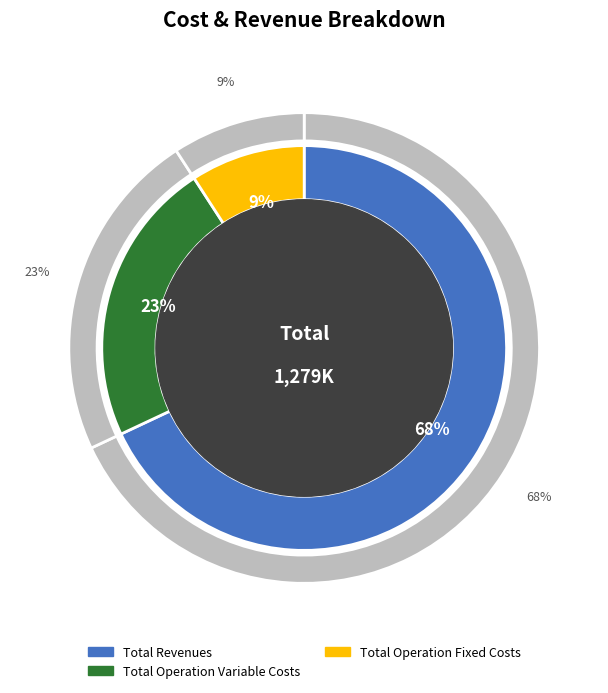

The Total Operation Fixed Costs slice represents 1% of the pie. True or false?

False